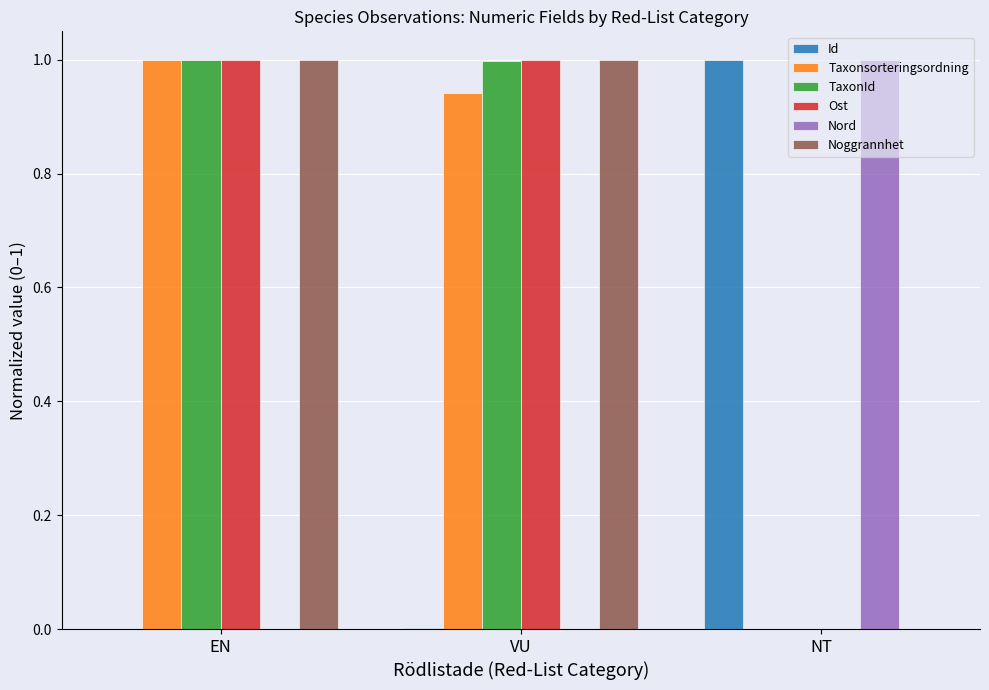

What is the average value of the Taxonsorteringsordning series?

0.6